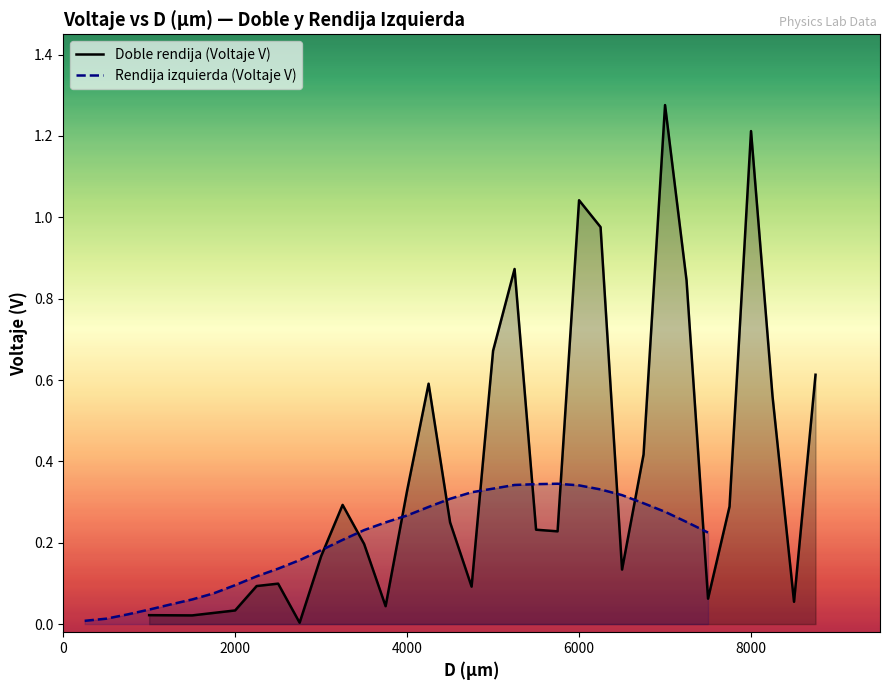

The Doble rendija (Voltaje V) series shows 0.5 at 4000. True or false?

False